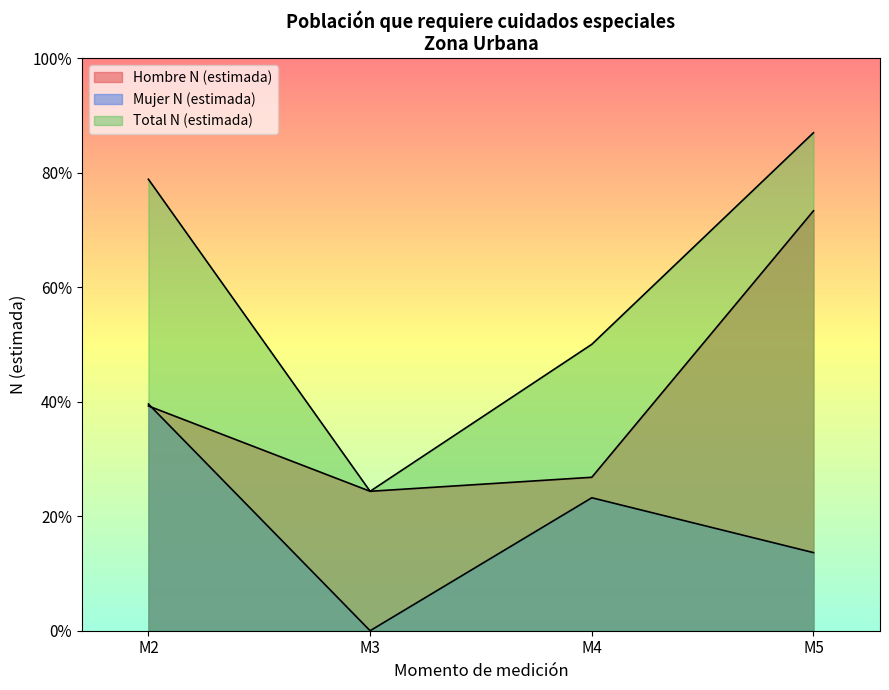

At which label is Hombre N (estimada) closest to 8107?

M2